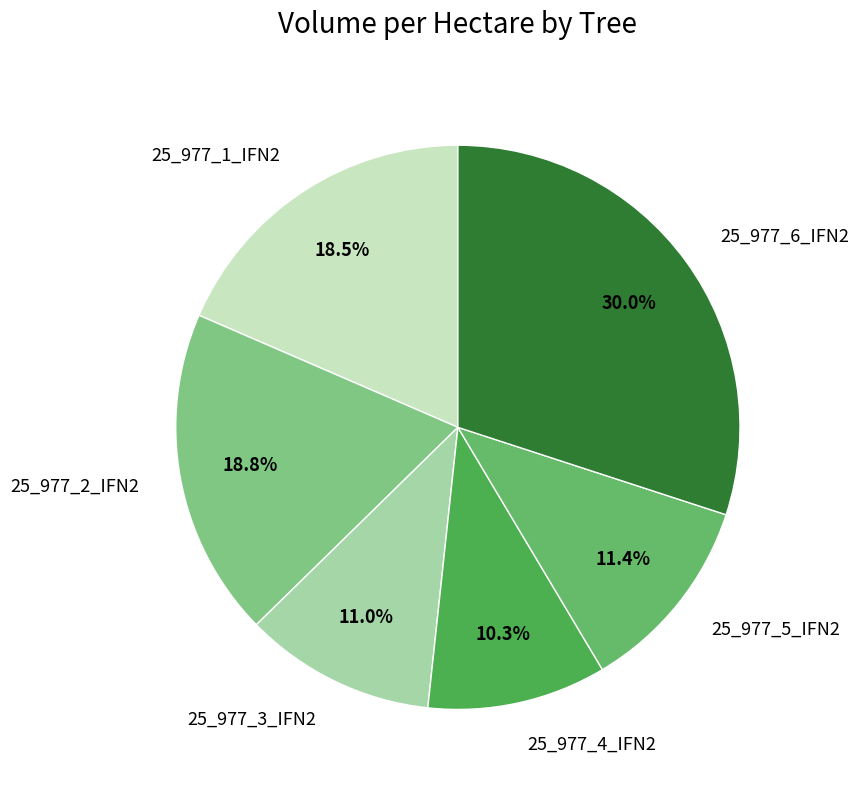

How many slices are in this pie chart?

6